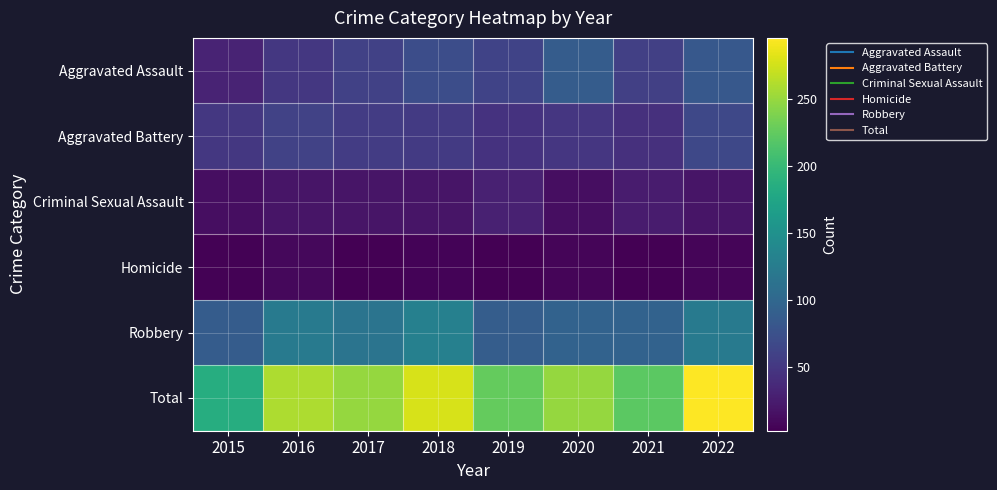

At how many categories does at least one series exceed 24?

8